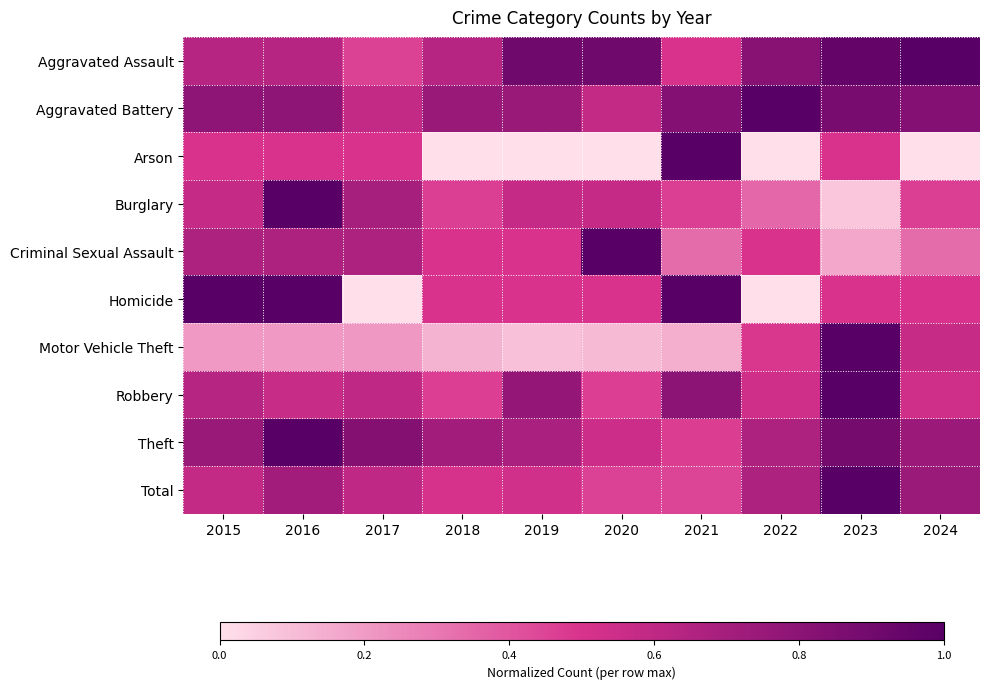

What is the total value across all series at 2017?

5.1